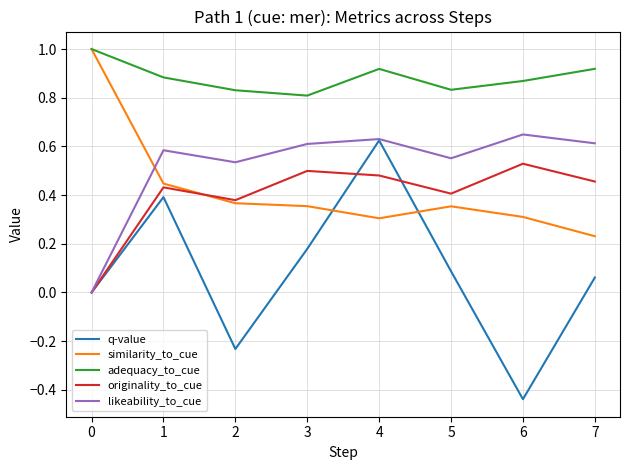

The q-value series shows 0.1 at 3. True or false?

False